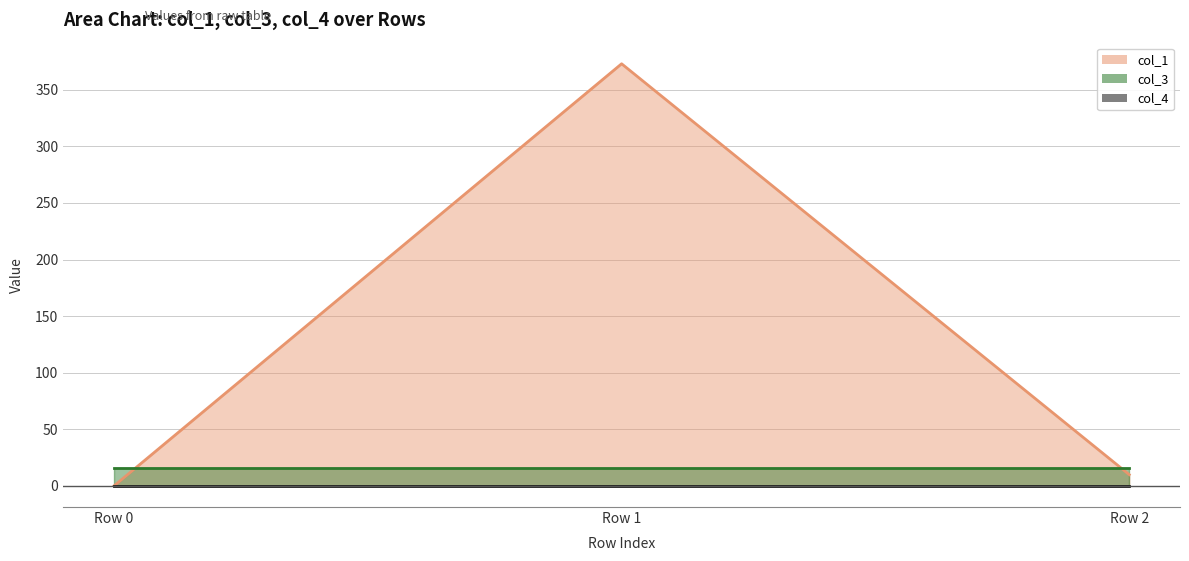

Which has a higher value, Row 2 or Row 1?

Row 1